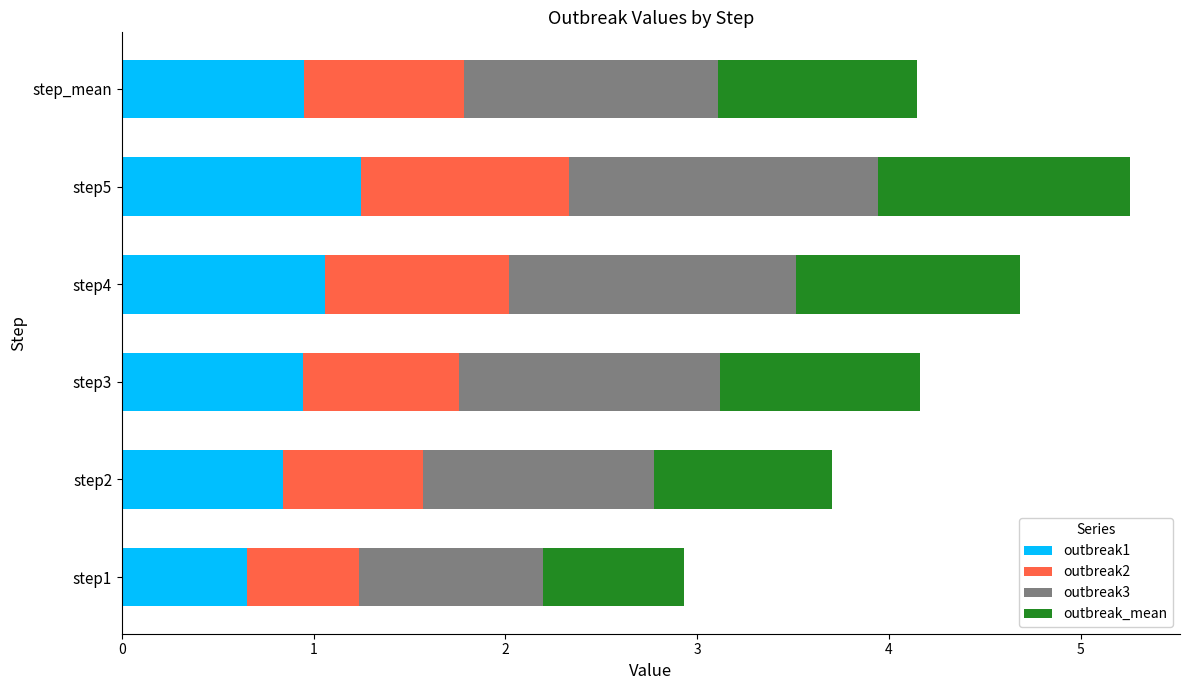

What is the sum of the outbreak1 values at step5 and step4?

2.3